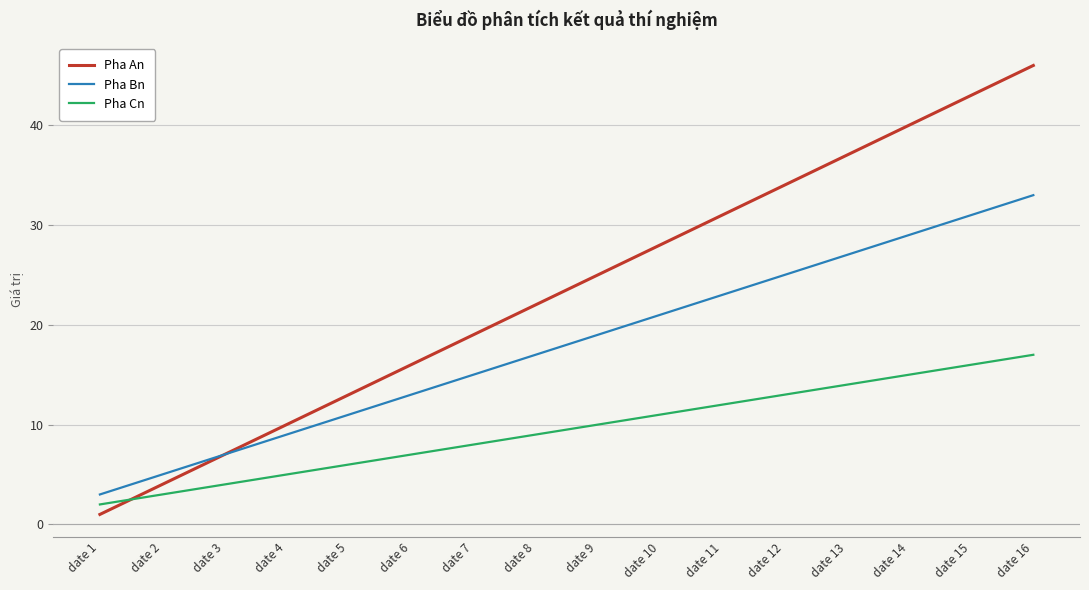

What is the difference between the maximum and minimum values in the Pha Cn series?

15